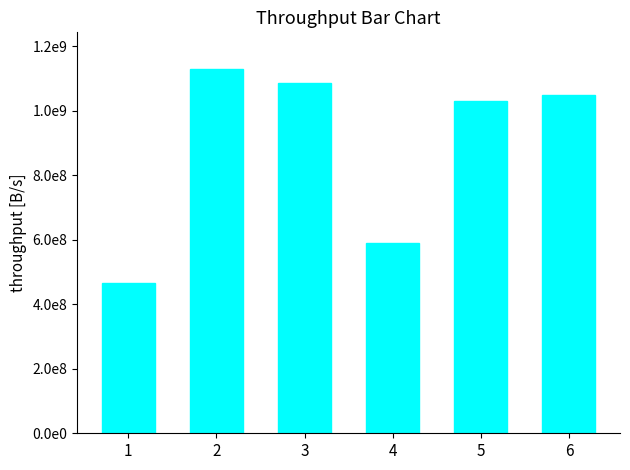

At which category does the chart reach its minimum across all series?

1